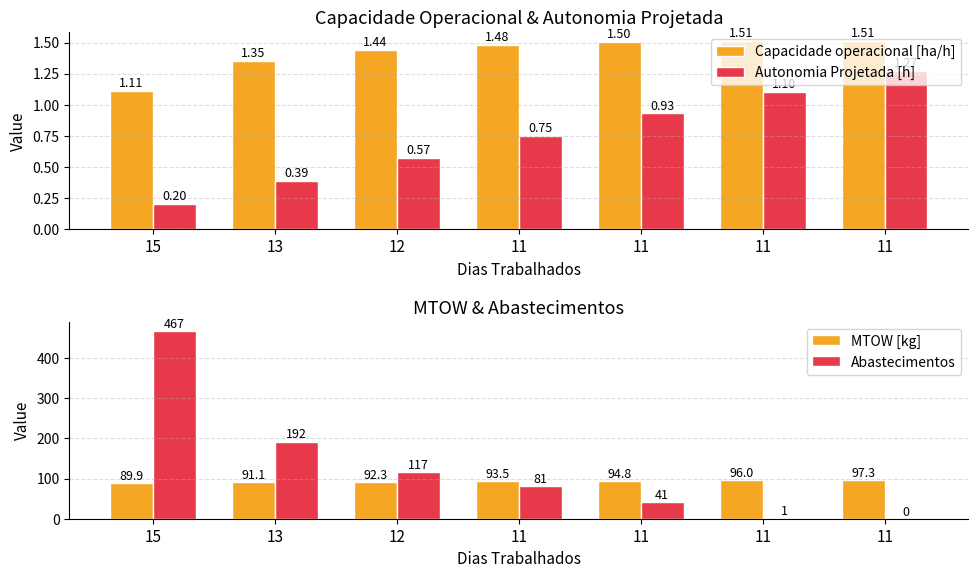

What is the value of the Autonomia Projetada [h] bar at the 5th from the left?

0.8